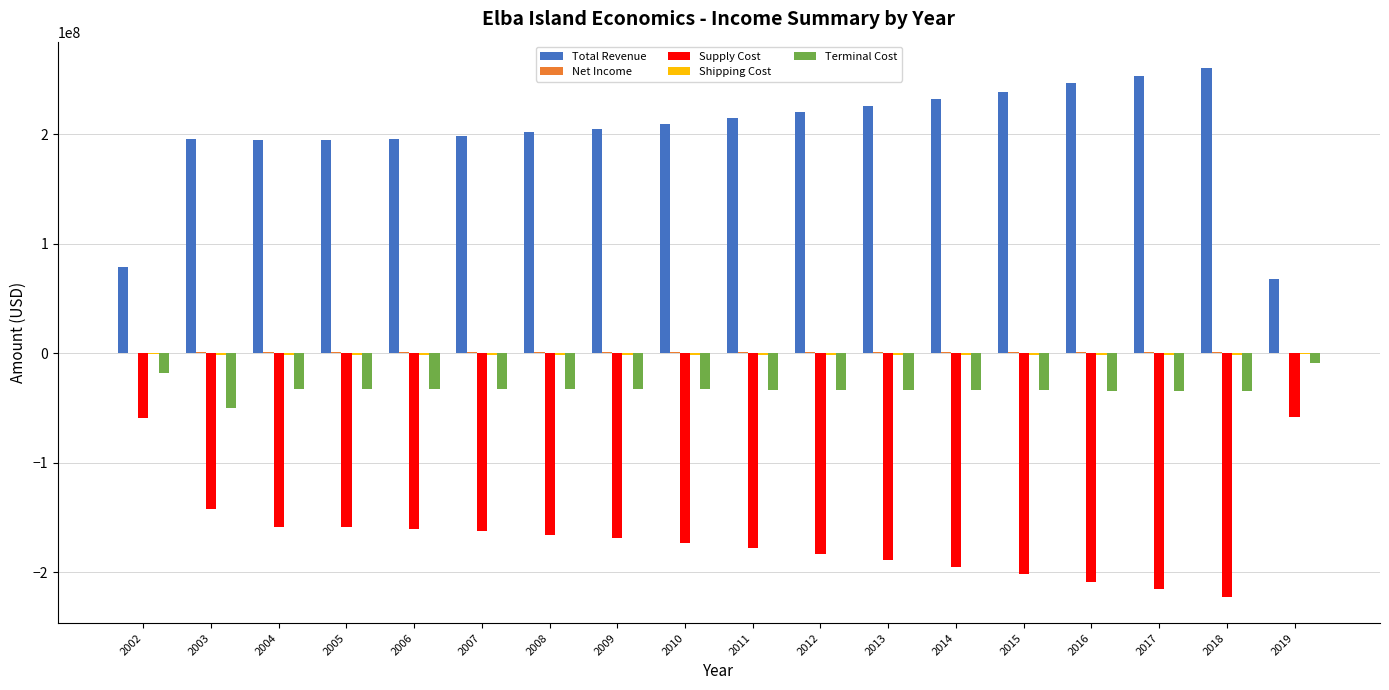

Is it true that Total Revenue equals 62107688.9 at 2014?

False